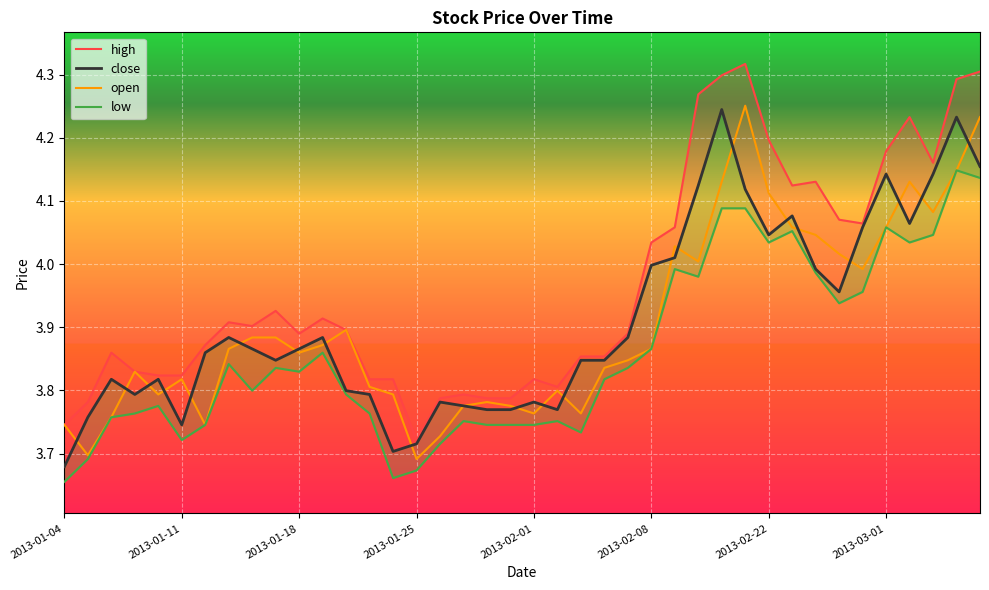

How many distinct data groups are displayed?

4